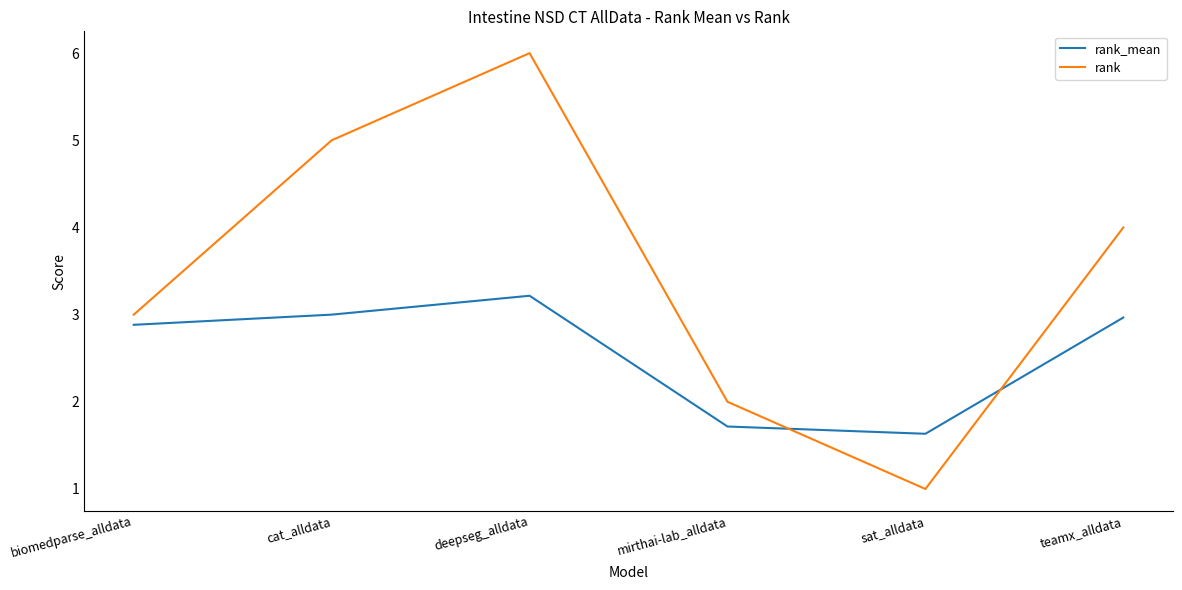

What is the minimum value shown in the chart?

1.0